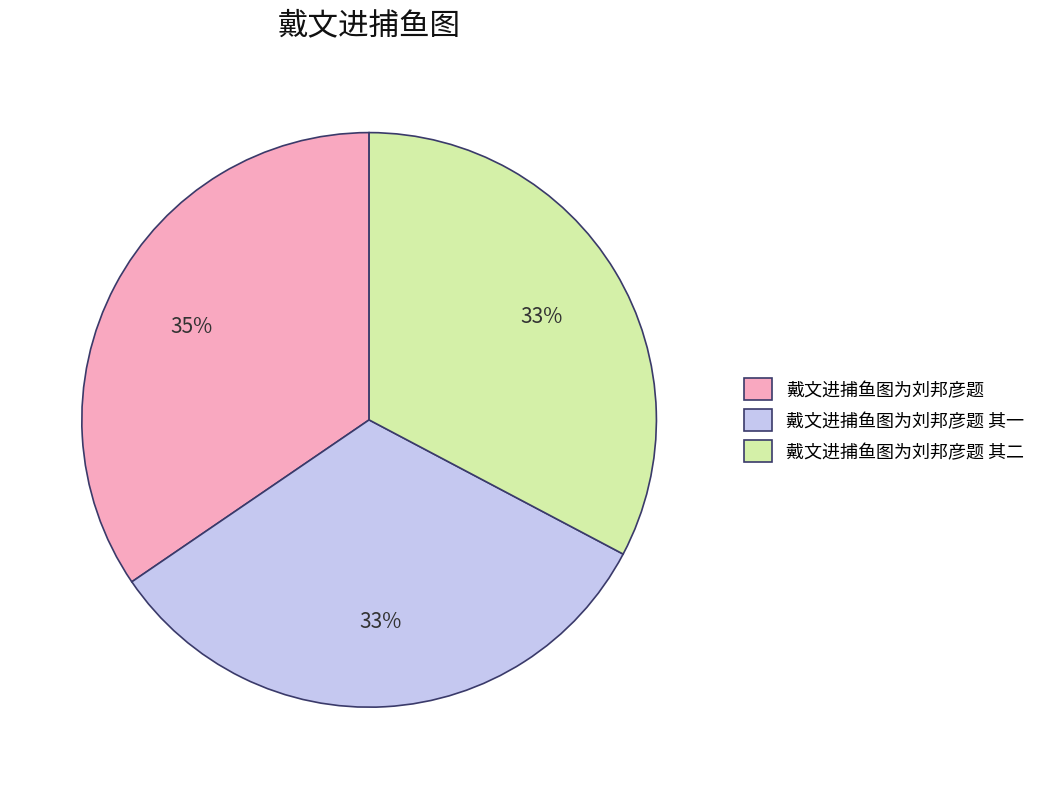

Is the sum of 戴文进捕鱼图为刘邦彦题 其一 and 戴文进捕鱼图为刘邦彦题 其二 greater than half?

Yes